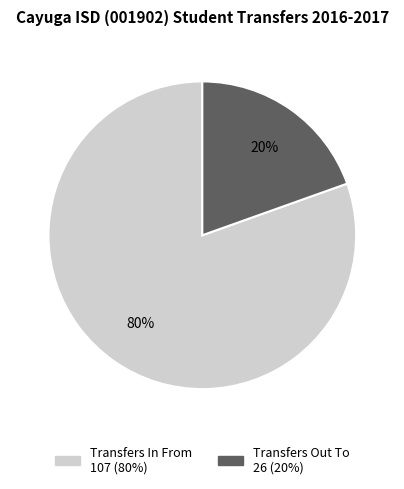

Which category accounts for the majority?

Transfers In From